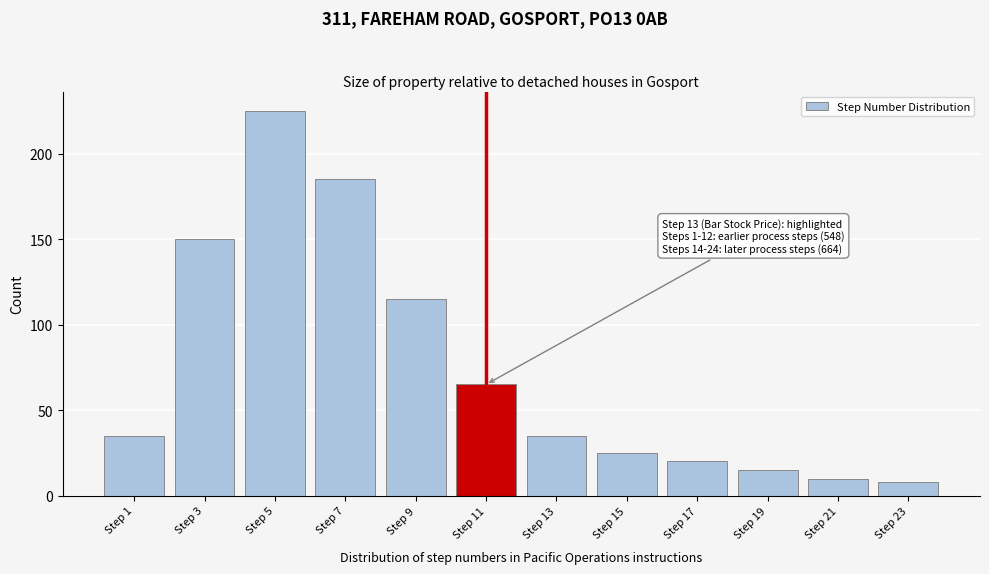

Reading left to right, transcribe all the data shown in this chart.

35	150	225	185	115	65	35	25	20	15	10	8